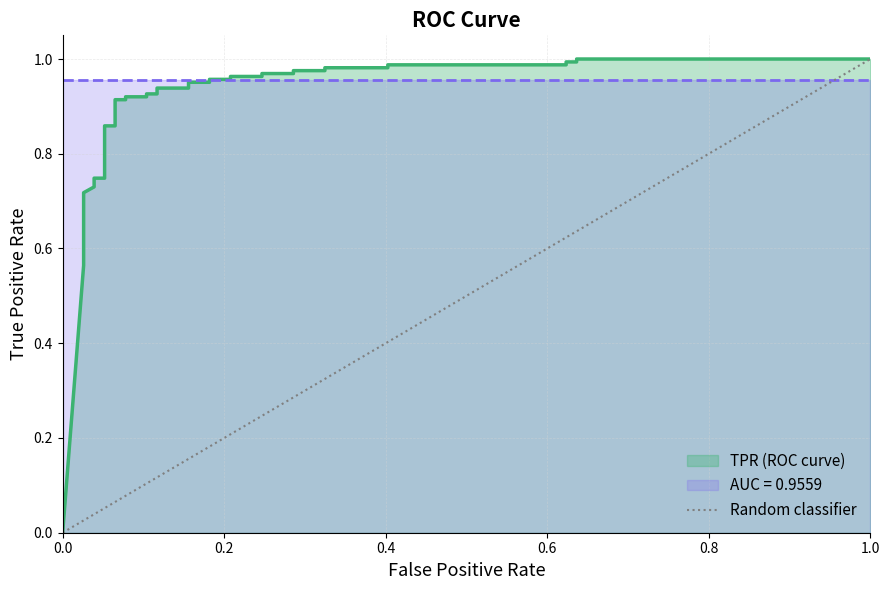

The value at 1.0 is 1. True or false?

True